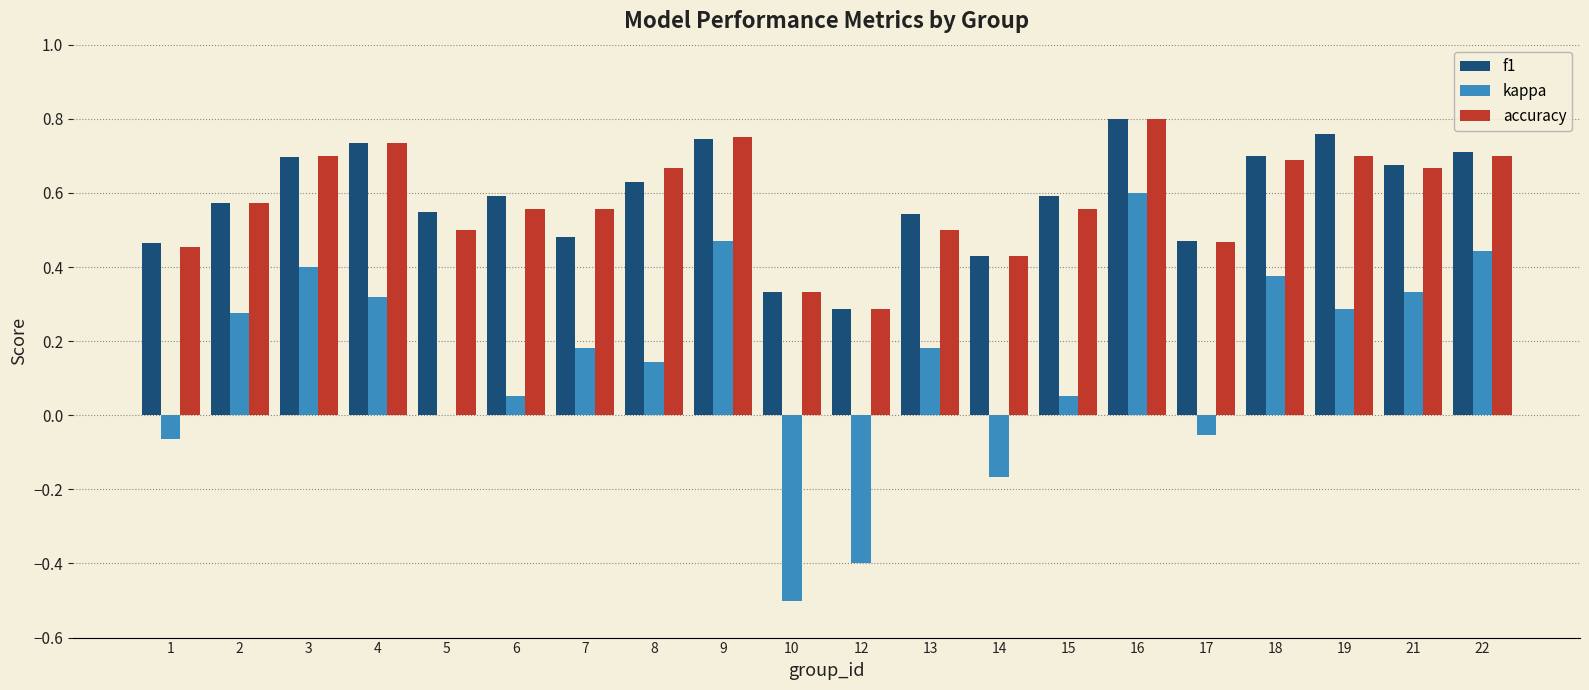

What are all the series names shown in the legend?

f1, kappa, accuracy